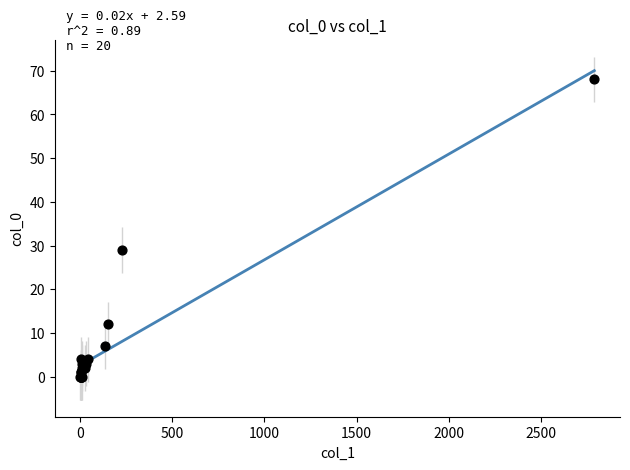

What Y value in the scatter plot is closest to 34?

29